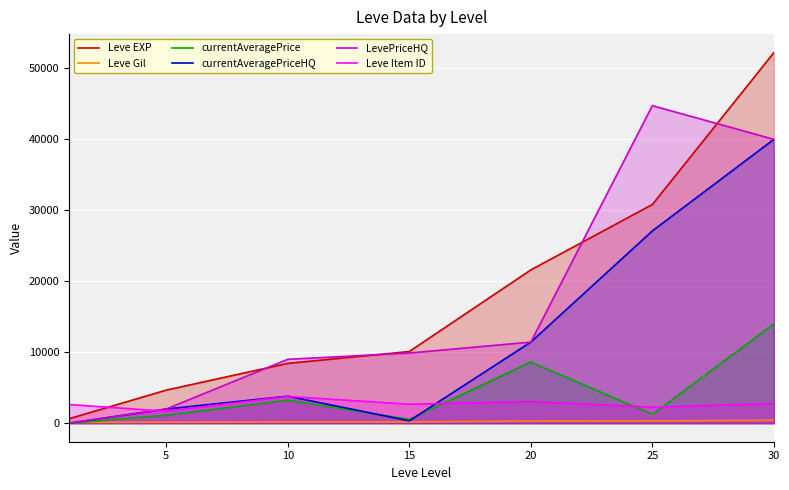

What are all the series names shown in the legend?

Leve EXP, Leve Gil, currentAveragePrice, currentAveragePriceHQ, LevePriceHQ, Leve Item ID